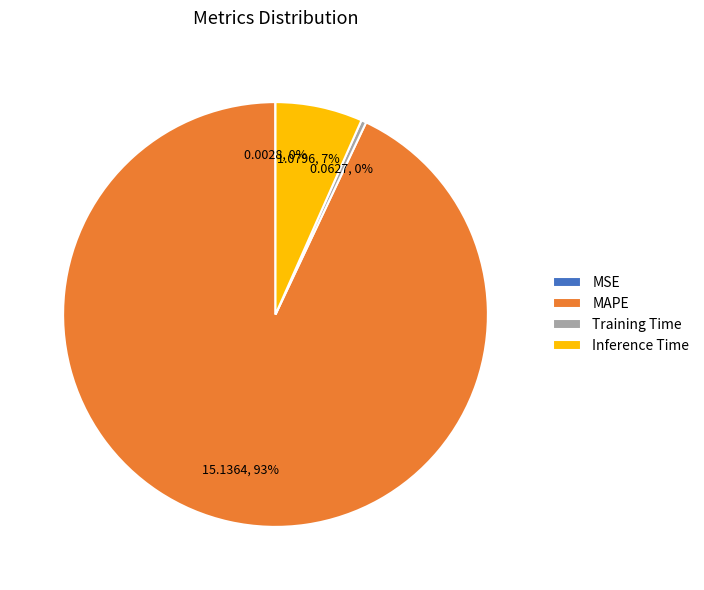

To the nearest percent, what is the average slice percentage?

25%